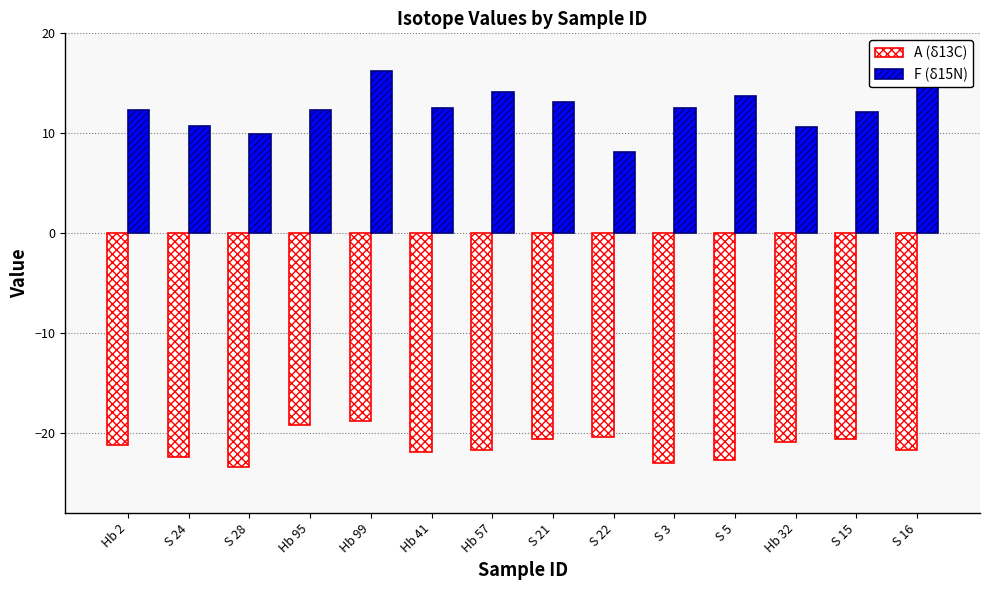

At which category does the chart reach its peak across all series?

Hb 99